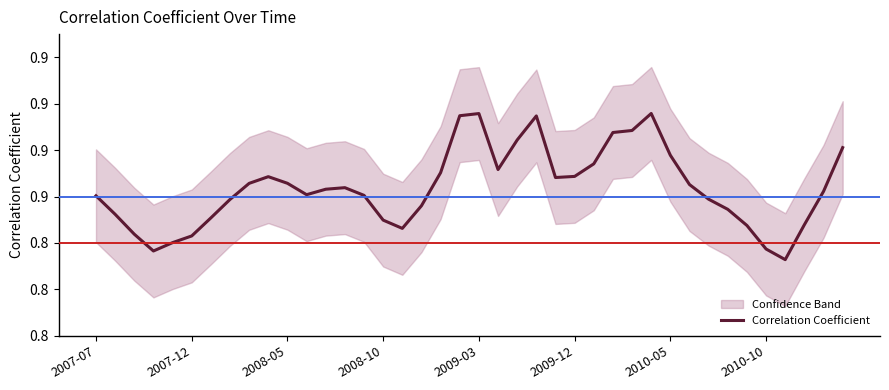

What value does the data have at 18?

0.9